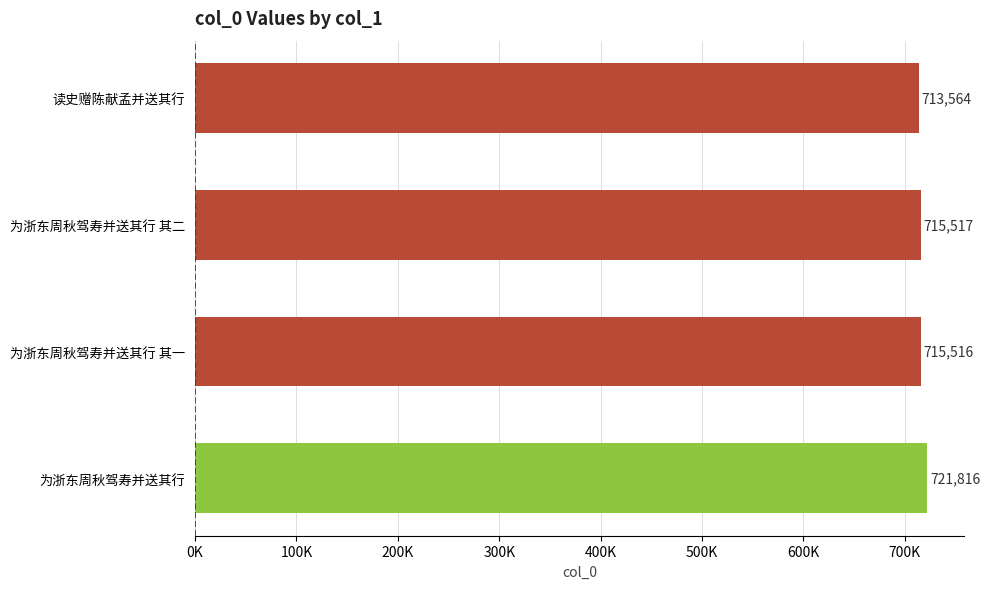

Rank the categories by value from lowest to highest.

读史赠陈献孟并送其行, 为浙东周秋驾寿并送其行 其一, 为浙东周秋驾寿并送其行 其二, 为浙东周秋驾寿并送其行